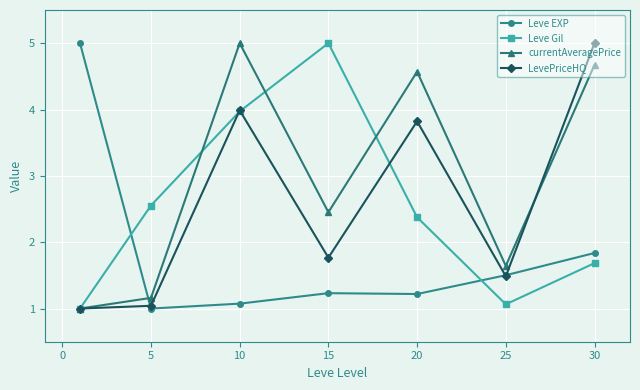

True or false: currentAveragePrice has more than 2 interior local peaks.

False